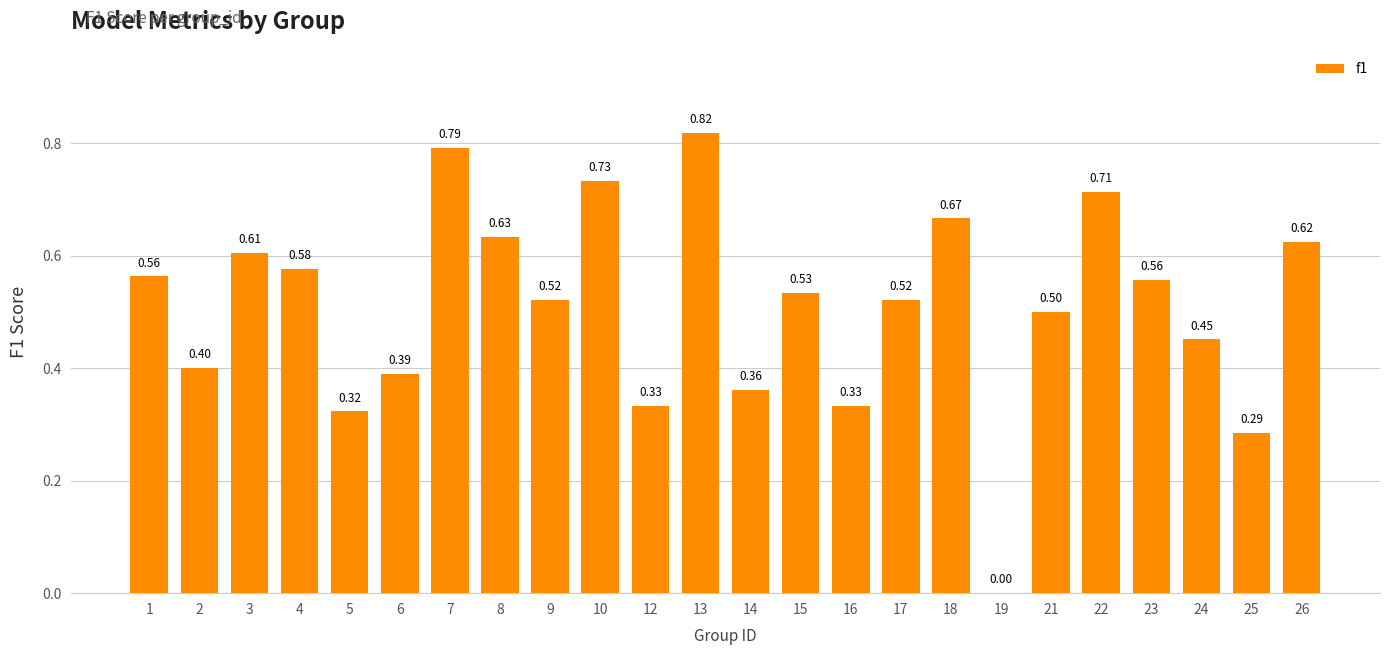

Between 12 and 15, which is larger?

15